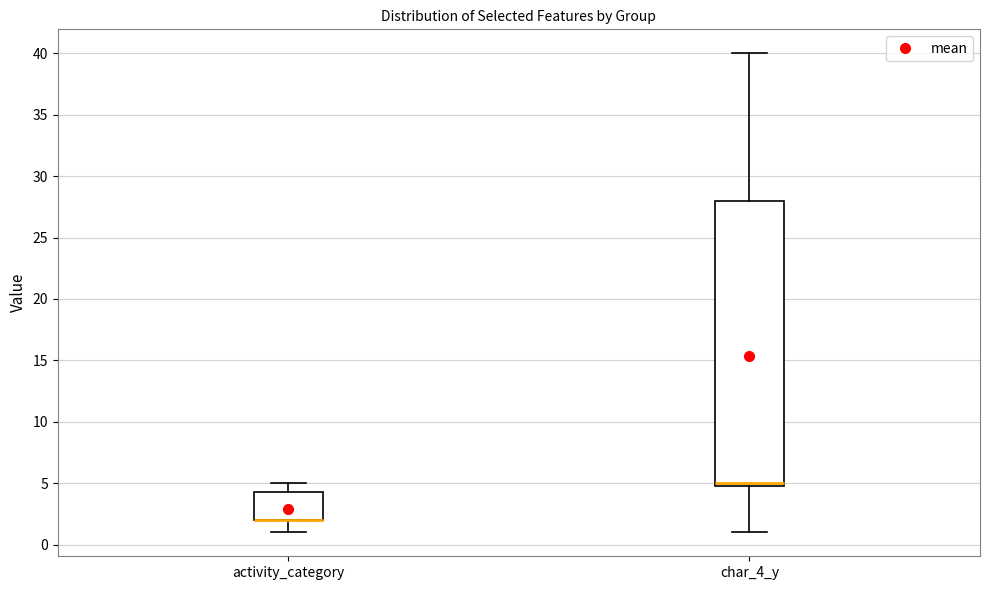

Where is the lower edge of the box for activity_category on the y-axis? The values are not printed on the chart, so give them approximately, as read against the axis.

2.0